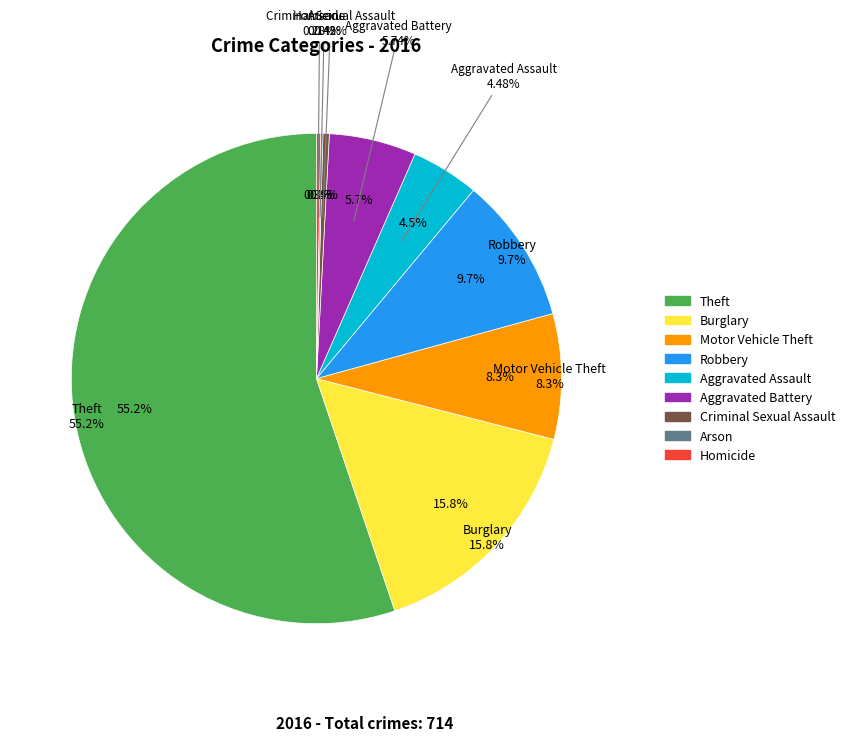

Does any single category account for the majority?

Yes